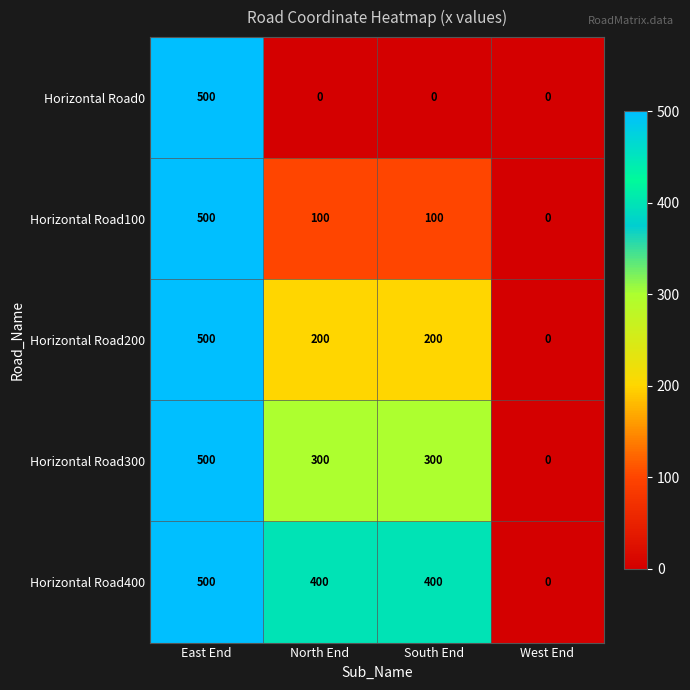

At how many categories does at least one series exceed 5?

3